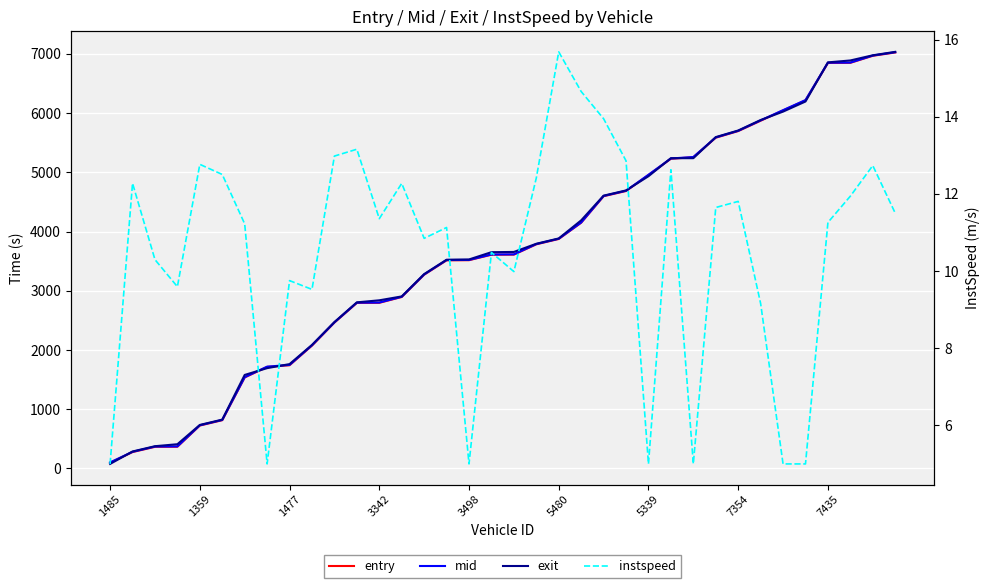

How many values in the exit series exceed 3655?

18